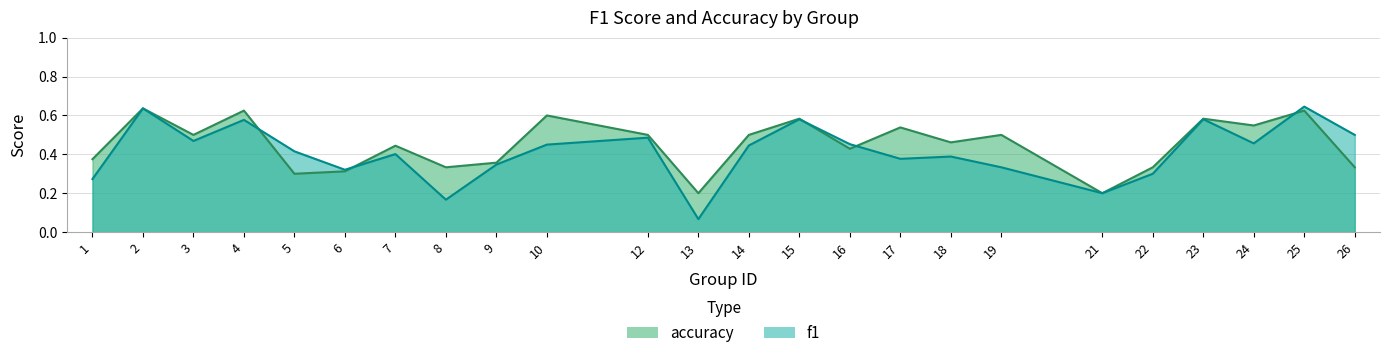

What is the difference between the maximum and minimum values in the accuracy series?

0.4